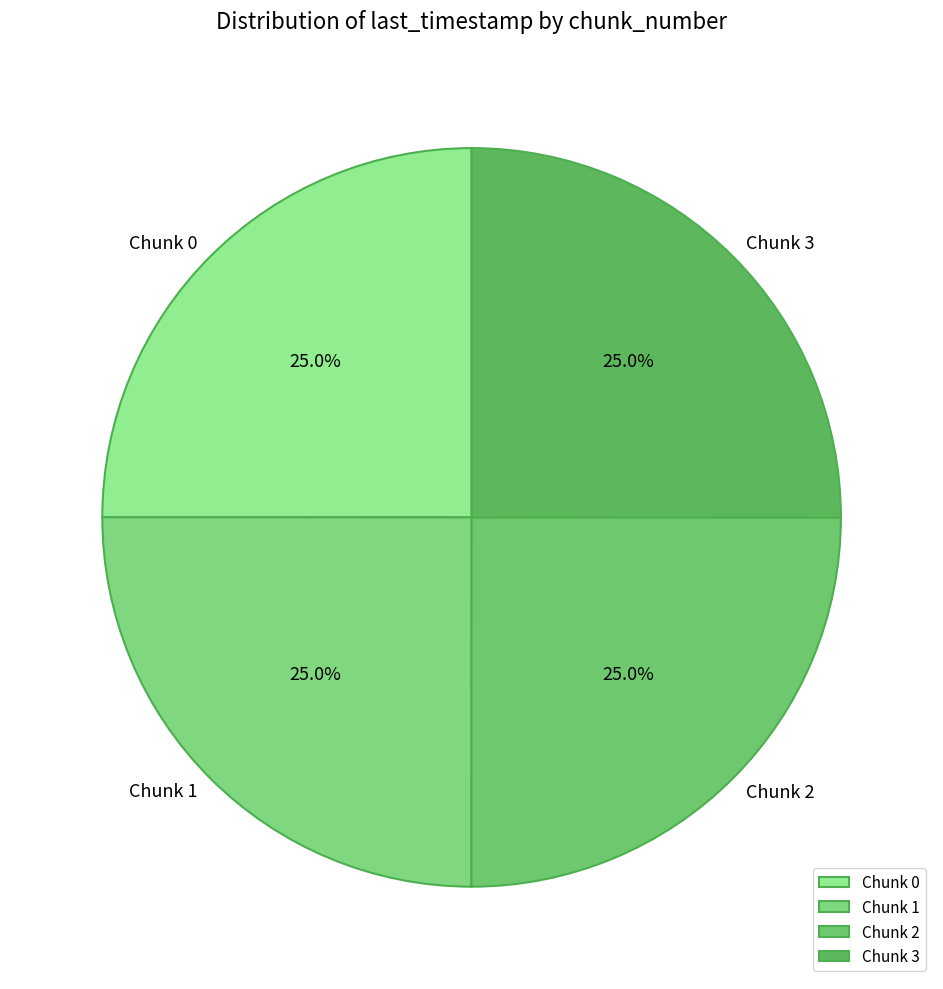

To the nearest percent, what percentage of the pie is Chunk 0?

25%